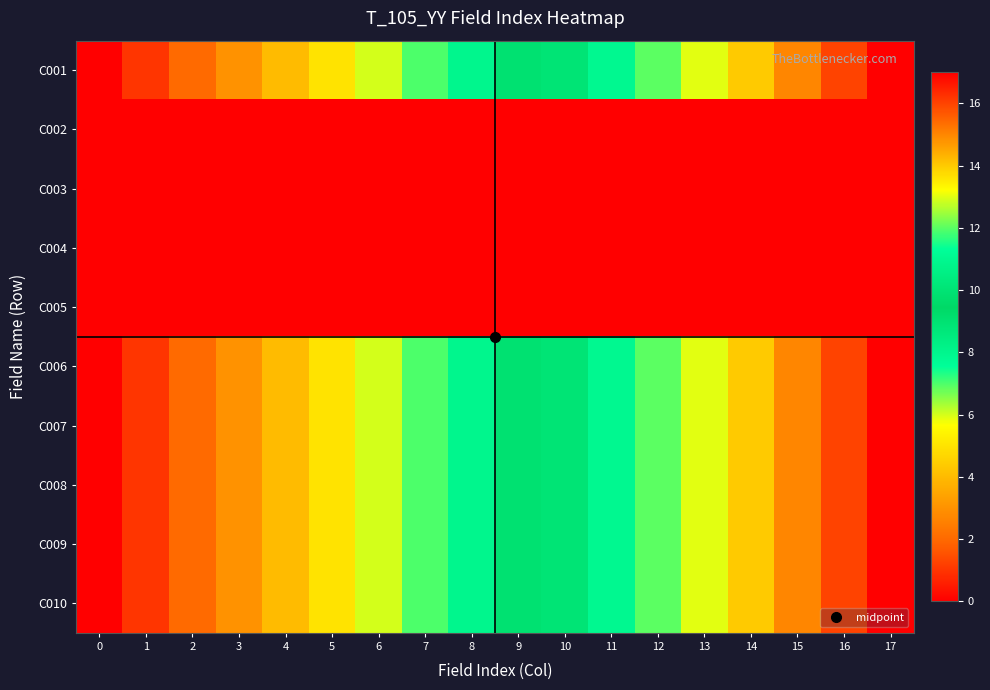

At which category is the sum across all series the highest?

17